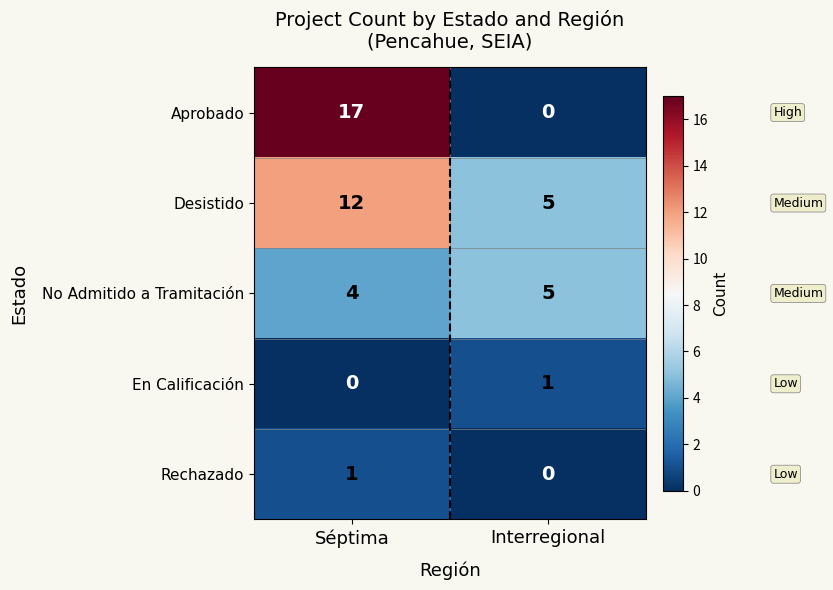

At Séptima, list the series in order from largest to smallest.

Aprobado, Desistido, No Admitido a Tramitación, Rechazado, En Calificación